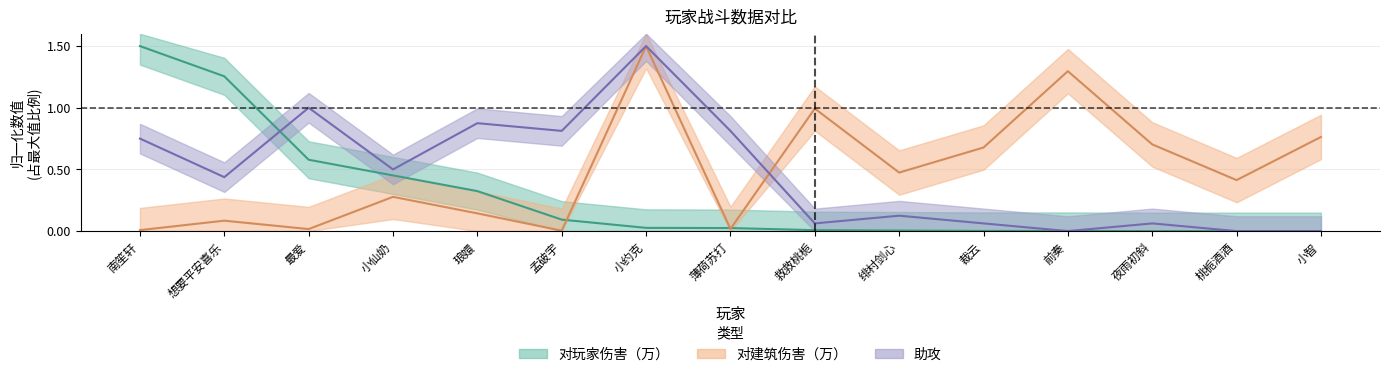

Which has a higher value, 薄荷苏打 or 救救桃栀?

薄荷苏打